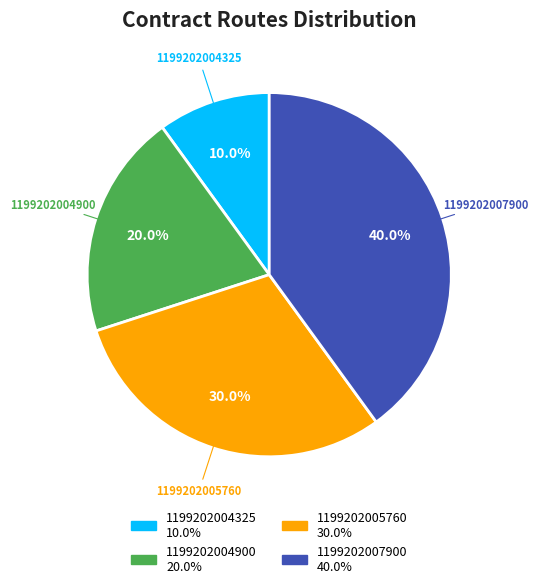

What is the ratio of the value at 1199202007900 to the value at 1199202004900?

2.0